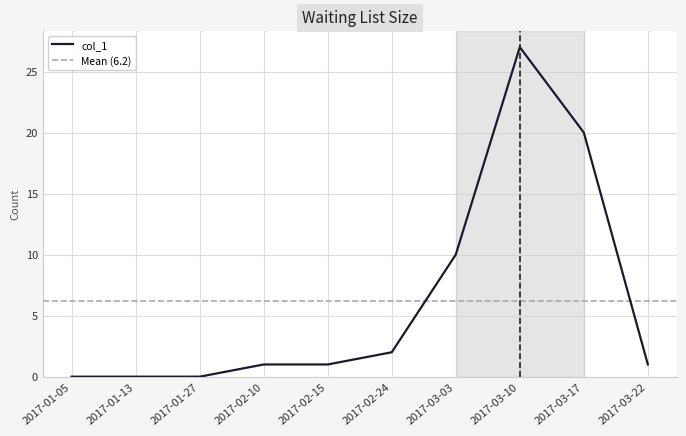

What is the average value?

6